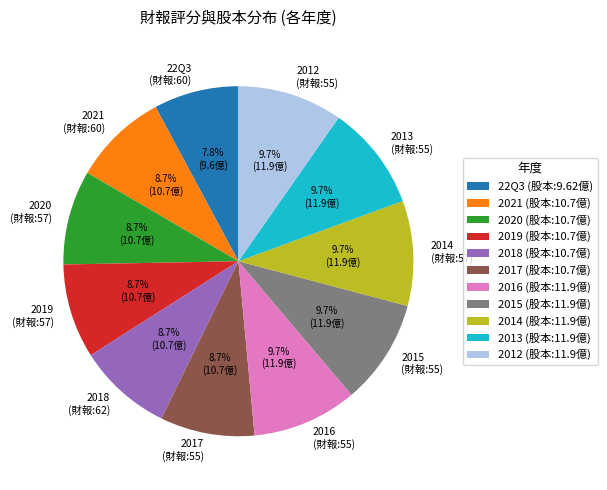

Does 2013 account for over 50% of the chart?

No